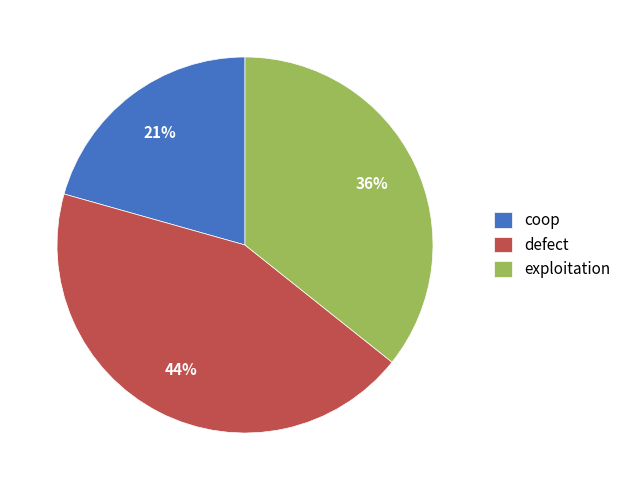

What is the ratio of the value at defect to the value at exploitation?

1.2